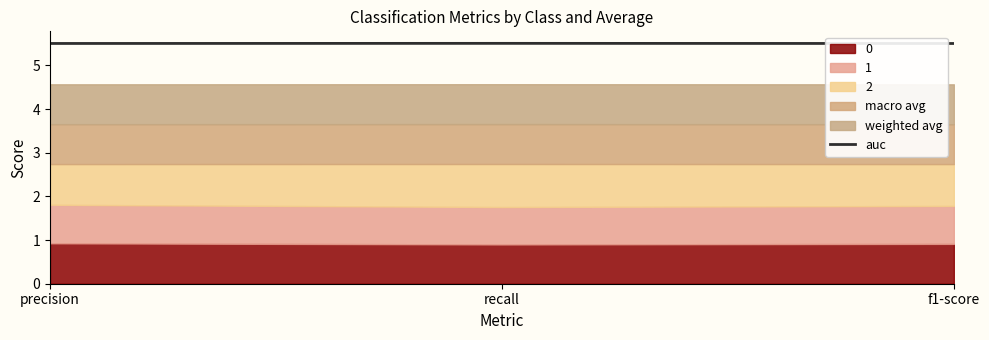

What is the minimum value for auc?

5.5